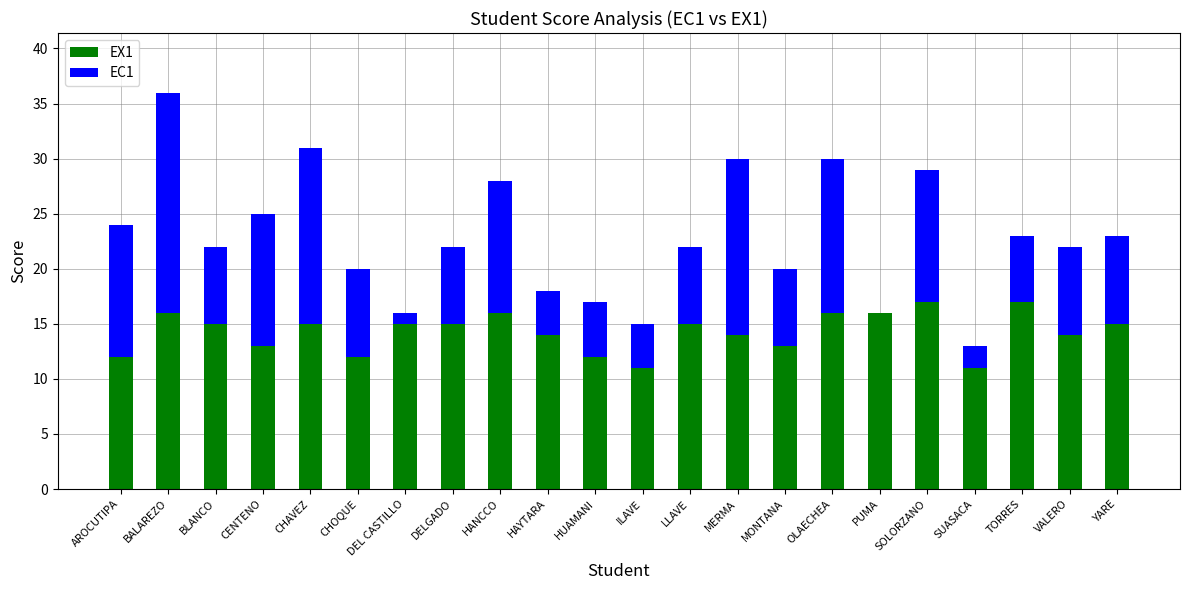

At which category is the sum across all series the highest?

BALAREZO